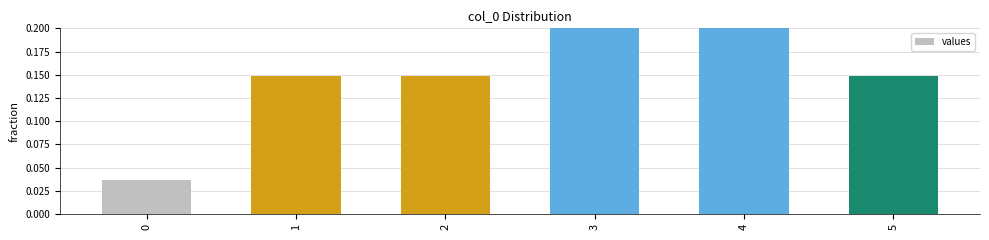

Which has a higher value, 1 or 4?

4